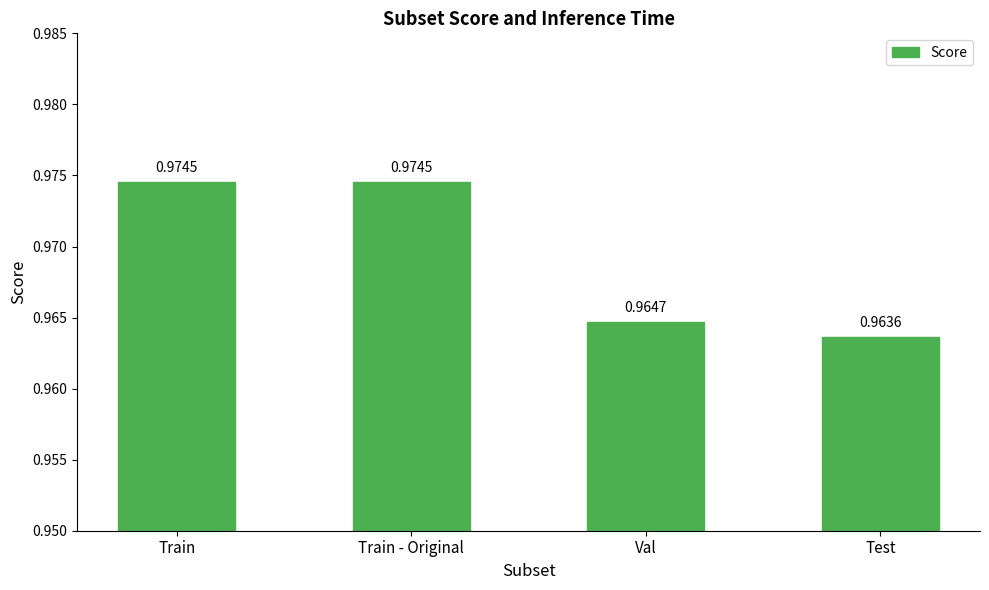

Where is the data nearest to the value 0?

Test